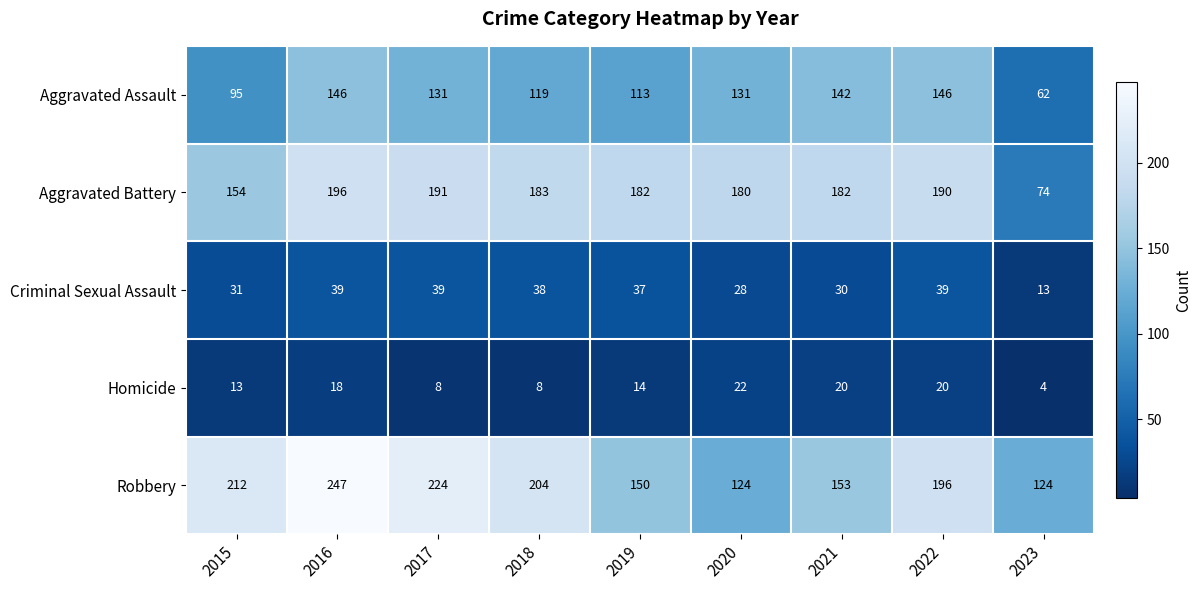

True or false: Aggravated Assault has a value of 131 at 2020.

True